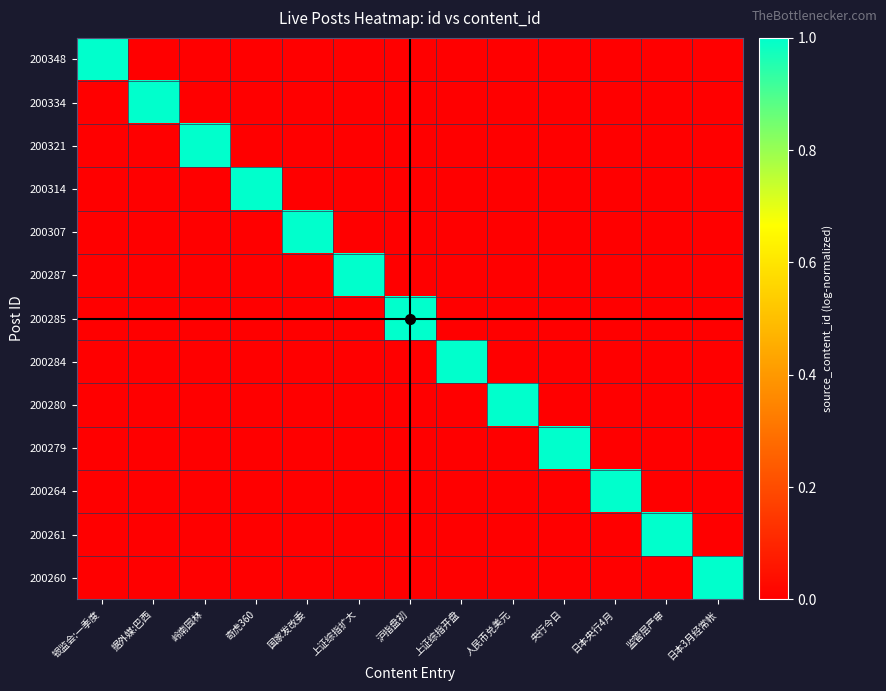

Which series has the widest spread of values?

200348